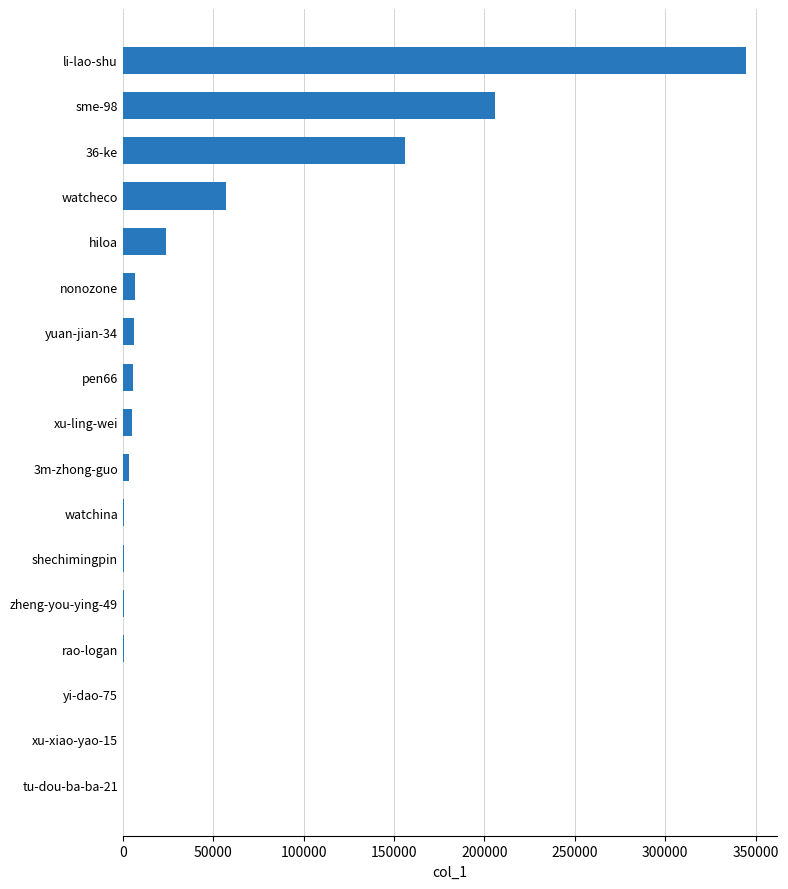

What is the sum of all values?

816750